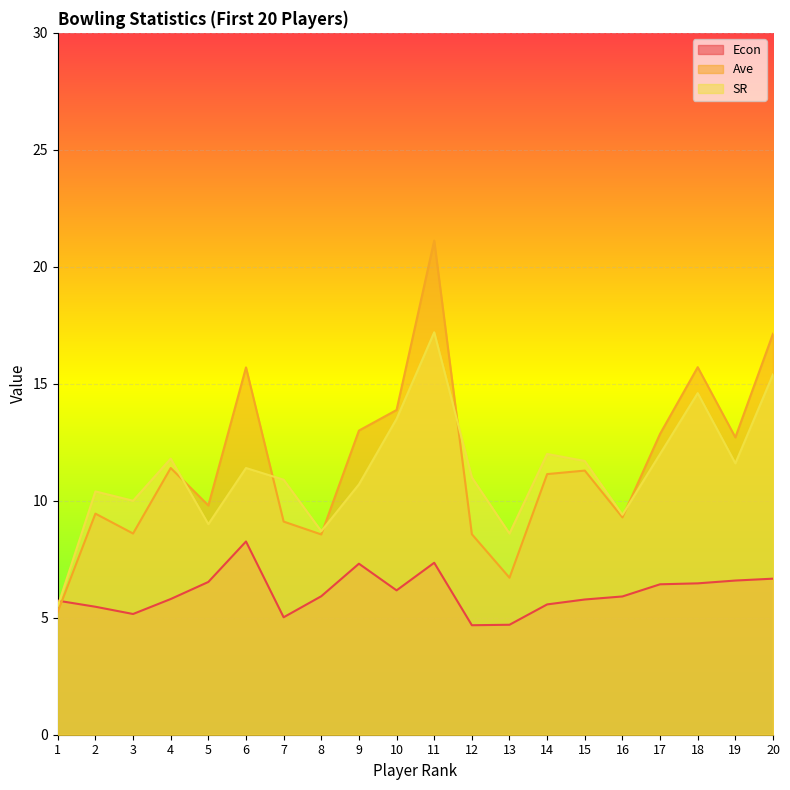

Count the number of data series in this chart.

3